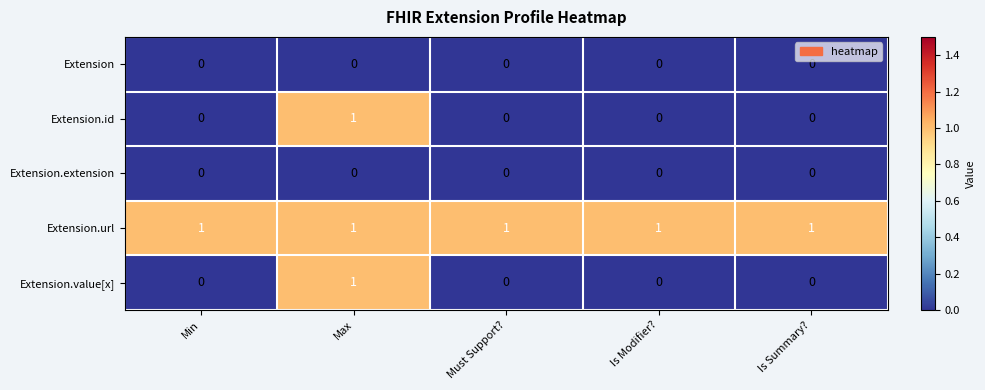

What is the total value across all series at Min?

1